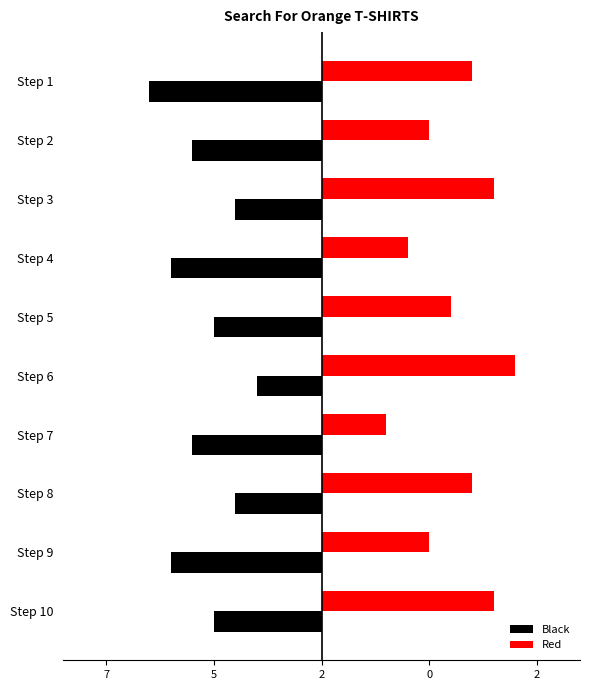

Reading left to right, transcribe all the data shown in this chart.

Black: -8	-6	-4	-7	-5	-3	-6	-4	-7	-5
Red: 7	5	8	4	6	9	3	7	5	8